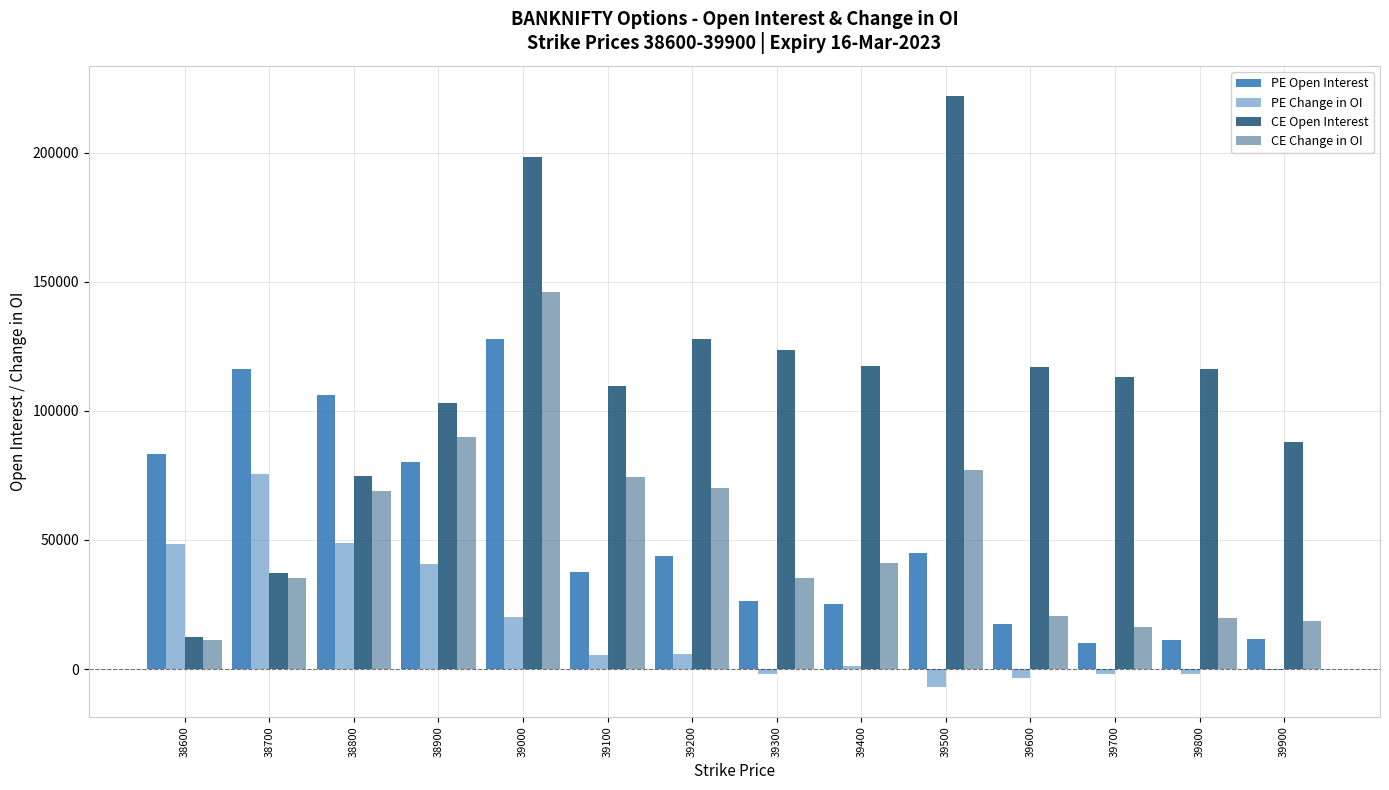

List the labels in order of CE Change in OI value, largest first.

39000, 38900, 39500, 39100, 39200, 38800, 39400, 38700, 39300, 39600, 39800, 39900, 39700, 38600